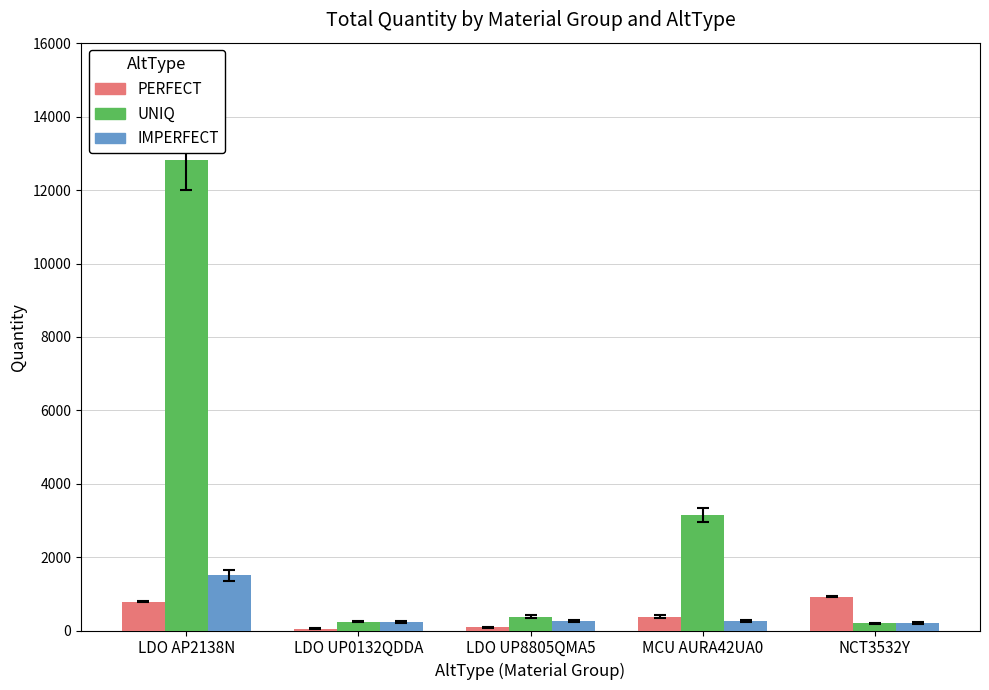

Which series changed the most between LDO UP0132QDDA and MCU AURA42UA0?

UNIQ